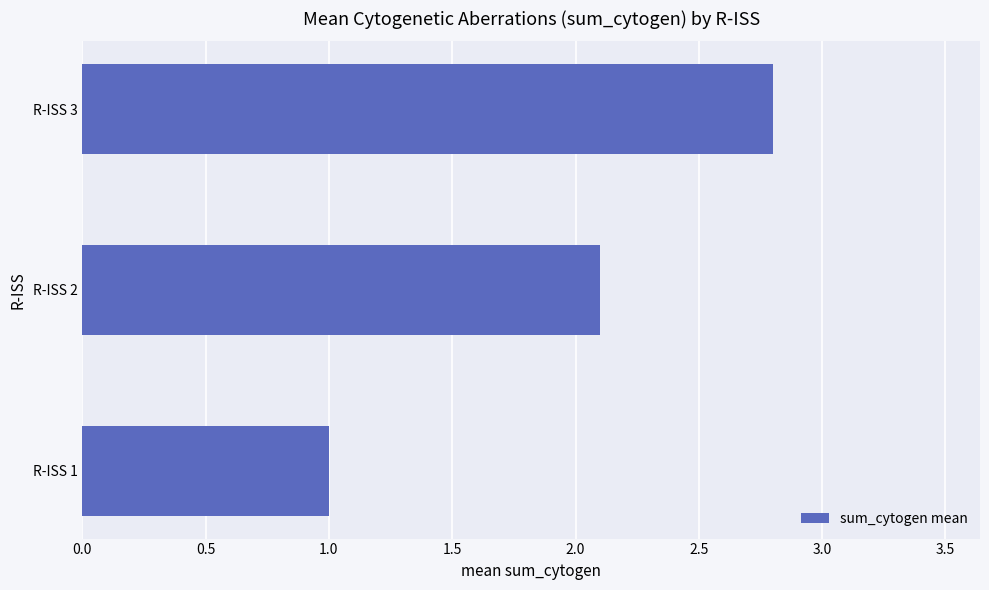

What is the approximate value at R-ISS 3?

2.8